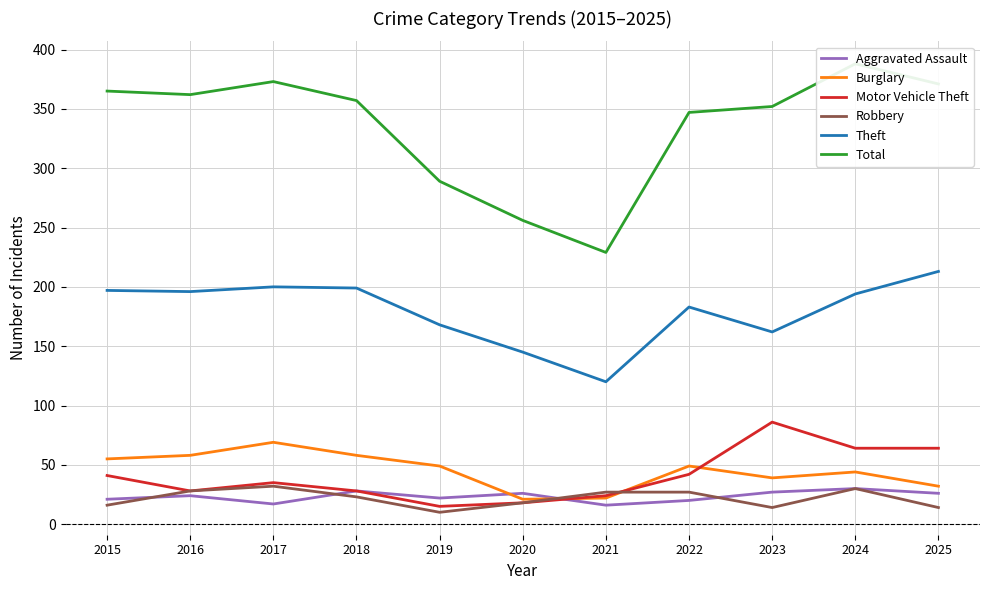

At how many categories does at least one series exceed 128?

11